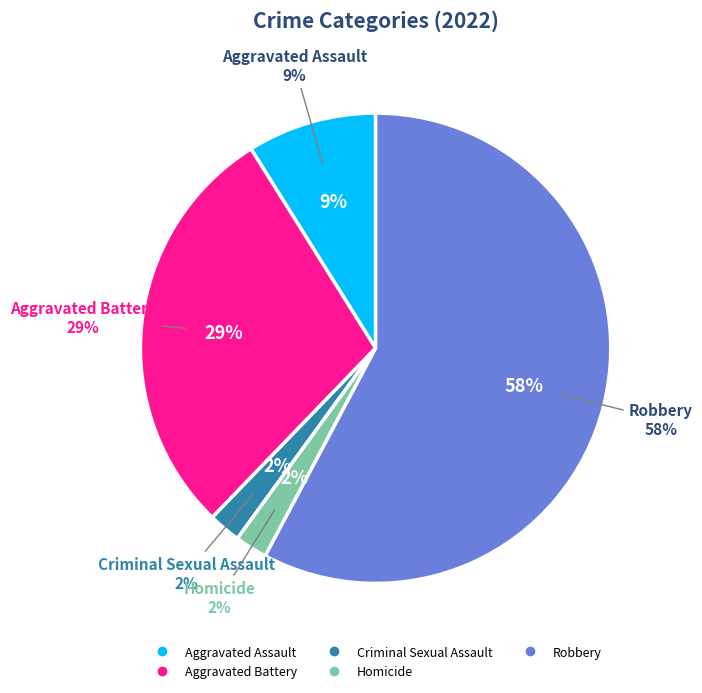

Which slice is the smallest?

Criminal Sexual Assault